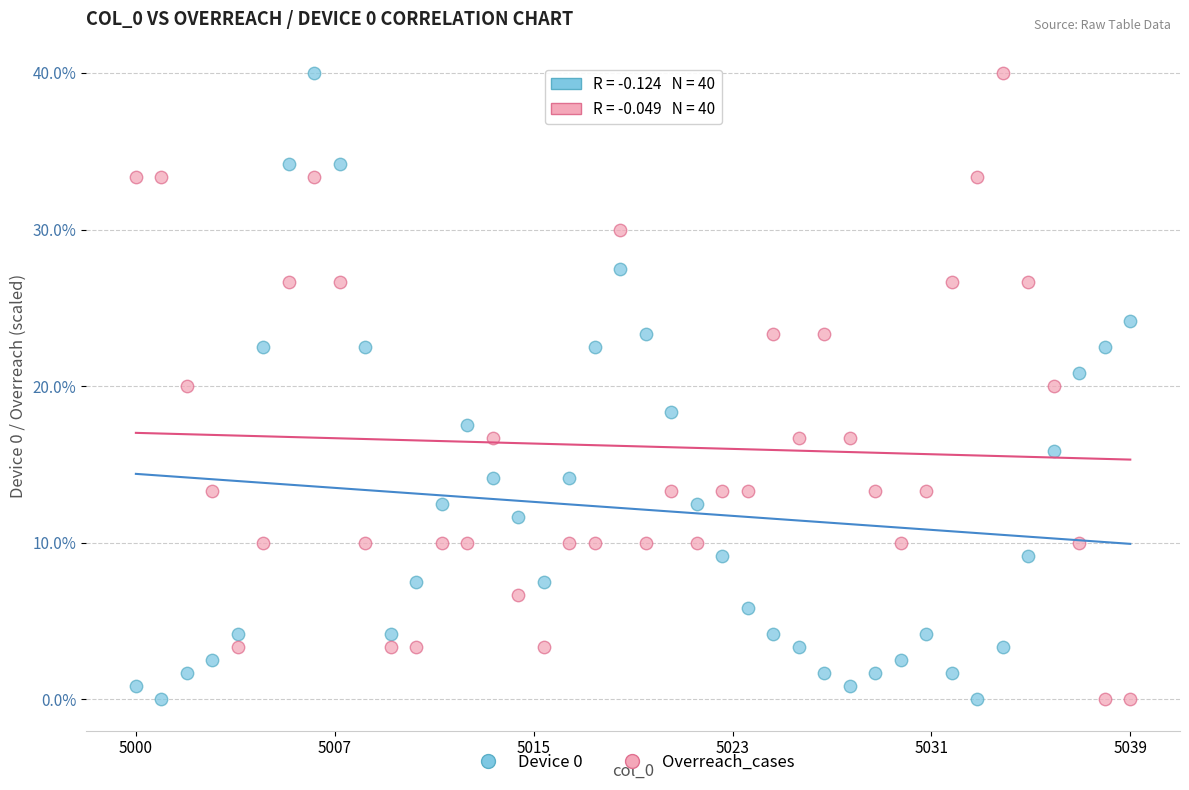

Across all data points, what is the range of X values (max minus min)?

39.0